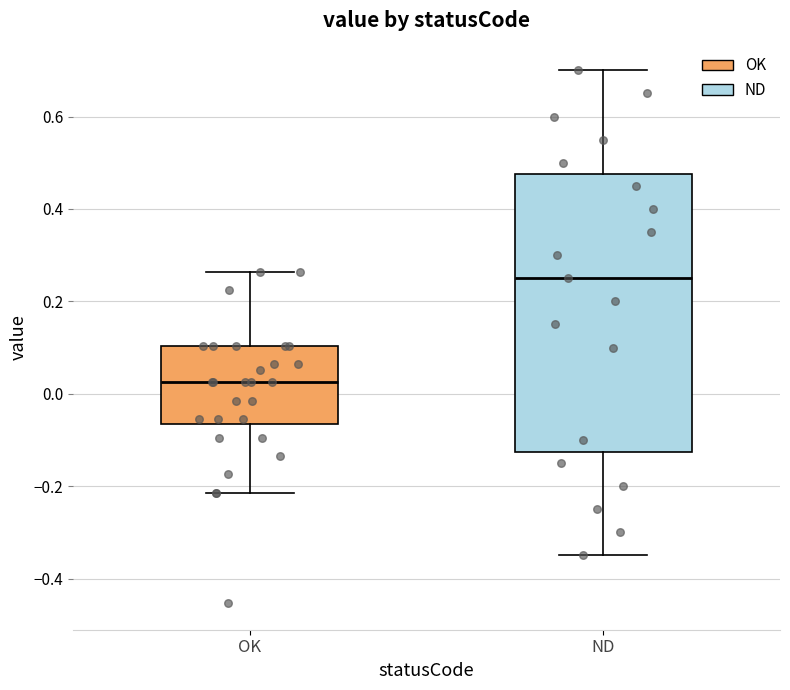

Comparing the boxes themselves (not the whiskers), which one is the tallest?

ND